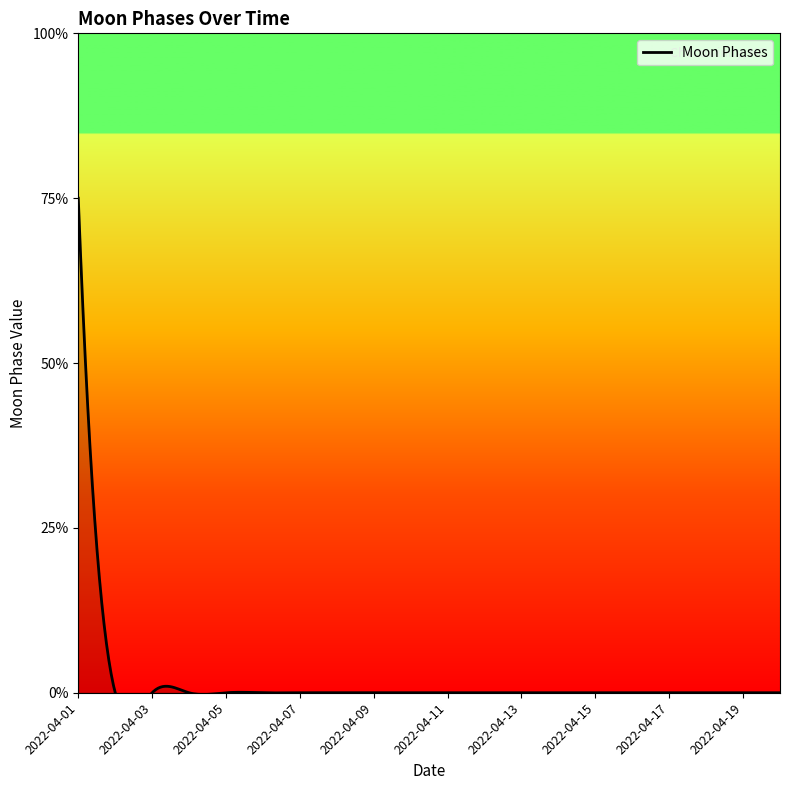

Rank the categories by value from lowest to highest.

2022-04-02, 2022-04-03, 2022-04-04, 2022-04-05, 2022-04-06, 2022-04-07, 2022-04-08, 2022-04-09, 2022-04-10, 2022-04-11, 2022-04-12, 2022-04-13, 2022-04-14, 2022-04-15, 2022-04-16, 2022-04-17, 2022-04-18, 2022-04-19, 2022-04-20, 2022-04-01